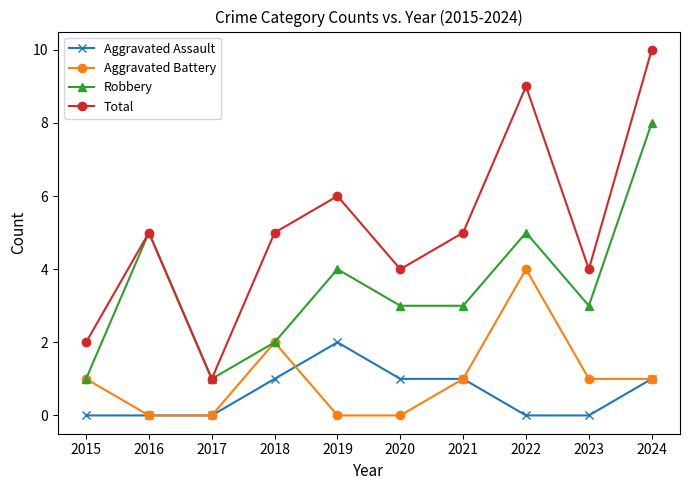

What is the average value of the Aggravated Assault series?

1